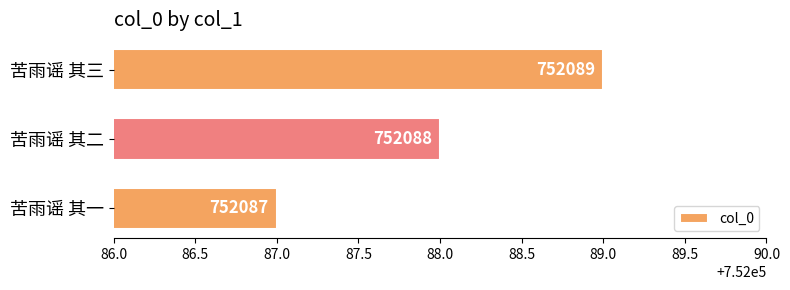

What is the label of the 1st bar from the top?

苦雨谣 其三